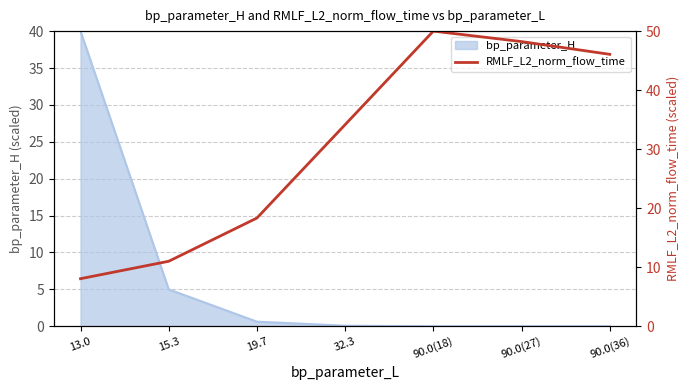

The chart shows a value of 11.0 at 15.3. True or false?

True